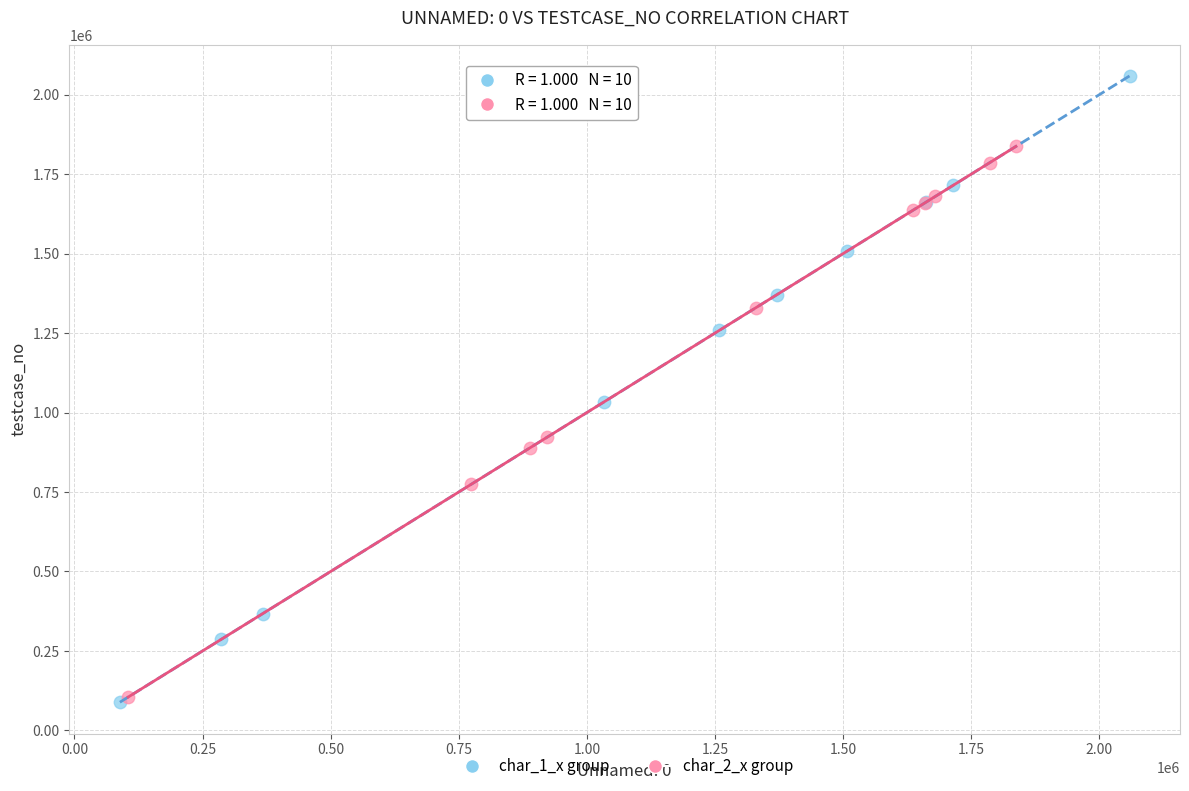

What are all the series names shown in the legend?

char_1_x group, char_2_x group